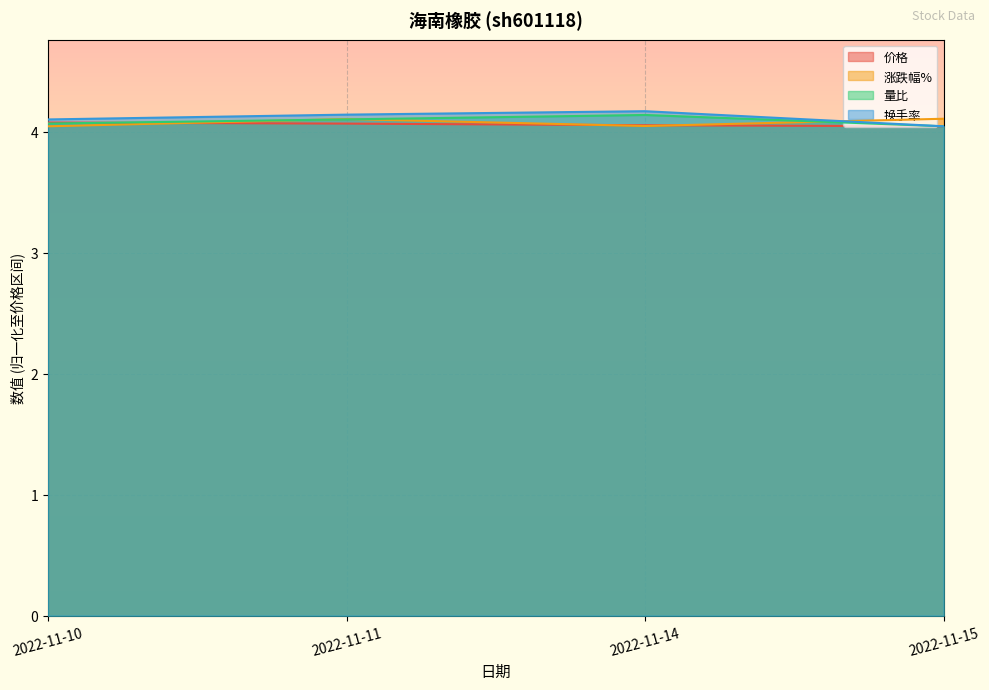

Reading left to right, what are all the values shown in this chart?

价格: 4.1	4.1	4.1	4.0
涨跌幅%: 4.0	4.1	4.0	4.1
量比: 4.1	4.1	4.1	4.0
换手率: 4.1	4.1	4.2	4.0